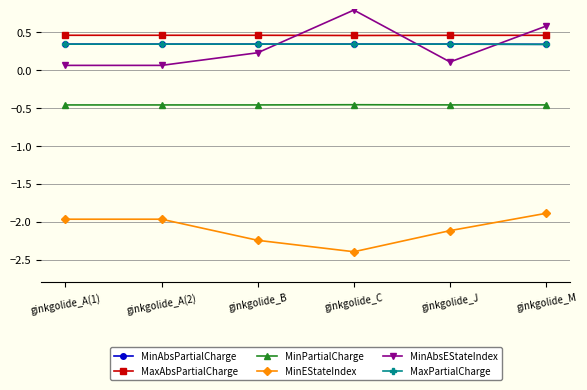

What is the minimum value for MinAbsEStateIndex?

0.1